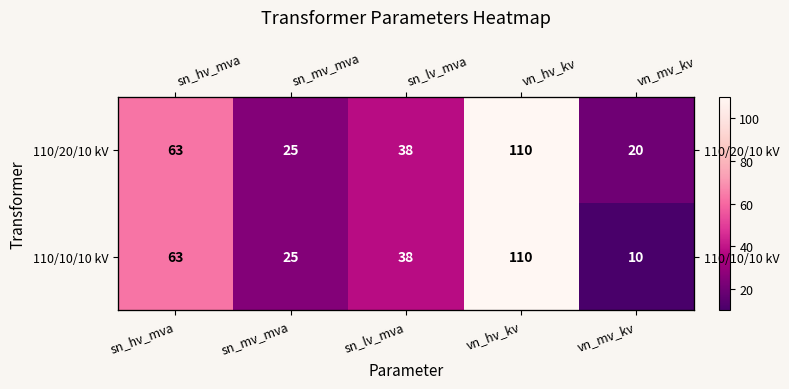

Is it true that 110/10/10 kV equals 110 at vn_hv_kv?

True